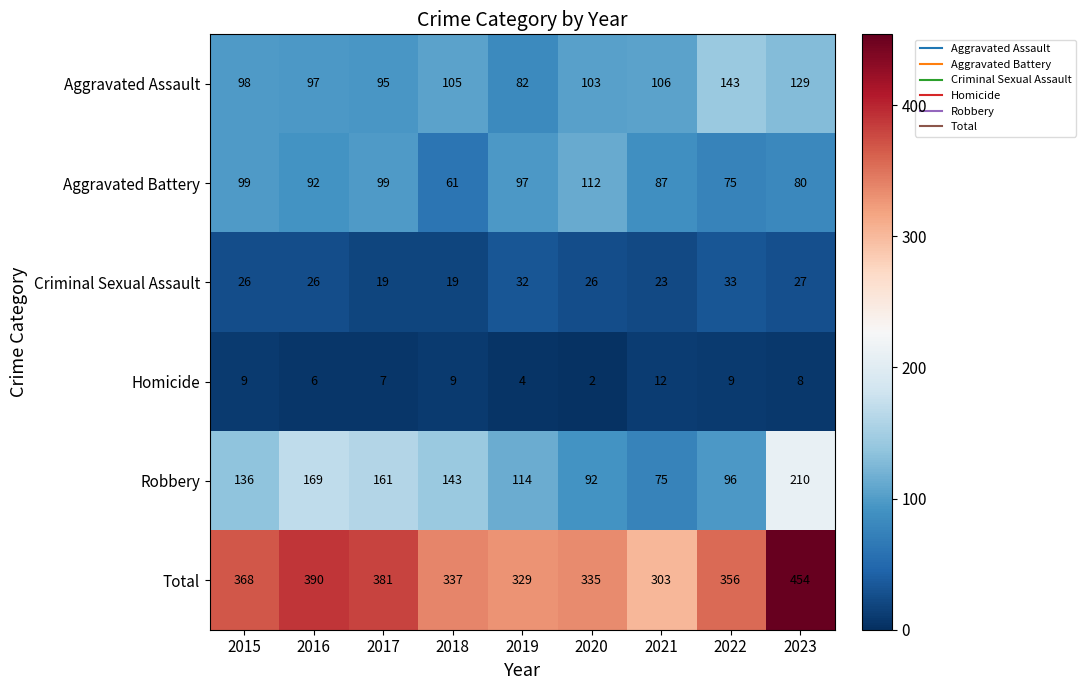

What is the average value of the Aggravated Battery series?

89